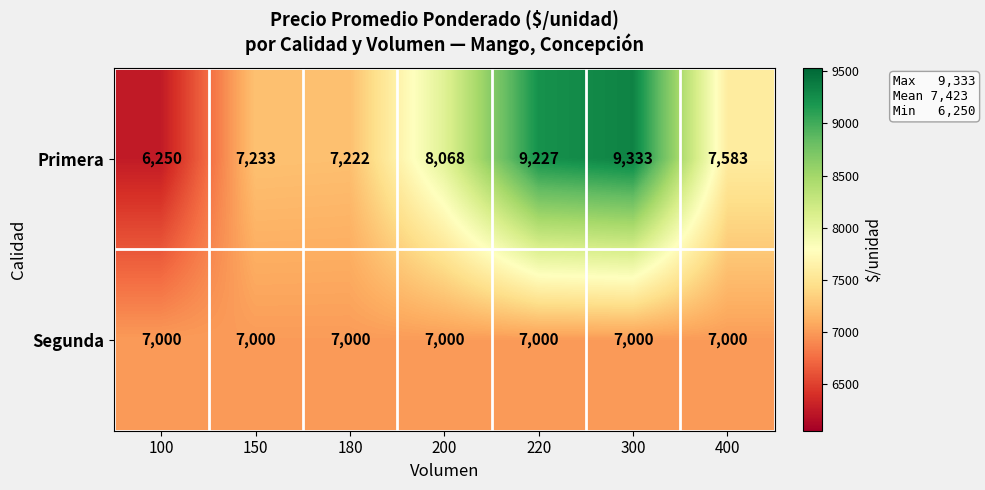

Reading left to right, extract all data points from this chart.

Primera: 6250	7233	7222	8068	9227	9333	7583
Segunda: 7000	7000	7000	7000	7000	7000	7000